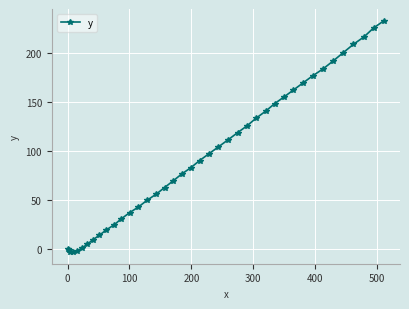

How many data points are above 90?

20